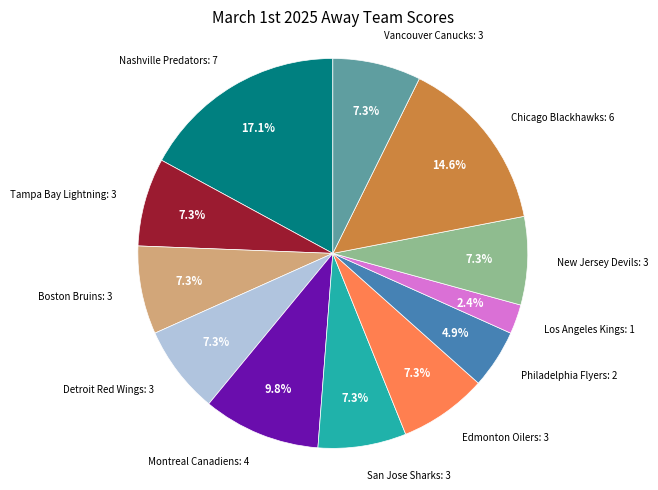

Does any single category account for the majority?

No